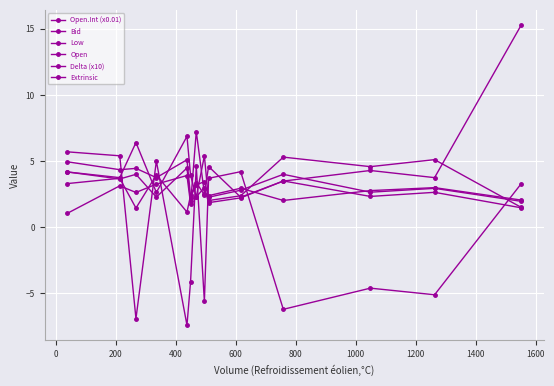

What is the average value of the Open series?

4.0